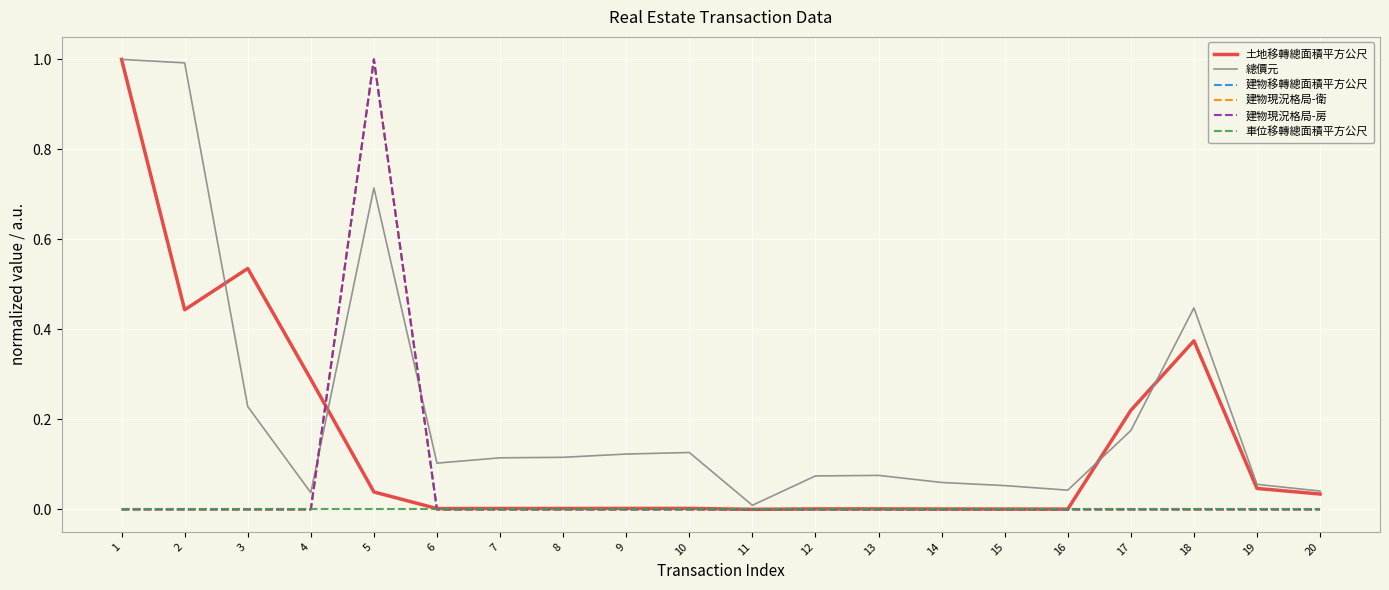

Reading right to left, transcribe all the data shown in this chart.

土地移轉總面積平方公尺: 20=0.0	19=0.0	18=0.4	17=0.2	16=0.0	15=0.0	14=0.0	13=0.0	12=0.0	11=0.0	10=0.0	9=0.0	8=0.0	7=0.0	6=0.0	5=0.0	4=0.3	3=0.5	2=0.4	1=1.0
總價元: 20=0.0	19=0.1	18=0.4	17=0.2	16=0.0	15=0.1	14=0.1	13=0.1	12=0.1	11=0.0	10=0.1	9=0.1	8=0.1	7=0.1	6=0.1	5=0.7	4=0.0	3=0.2	2=1.0	1=1.0
建物移轉總面積平方公尺: 20=0.0	19=0.0	18=0.0	17=0.0	16=0.0	15=0.0	14=0.0	13=0.0	12=0.0	11=0.0	10=0.0	9=0.0	8=0.0	7=0.0	6=0.0	5=1.0	4=0.0	3=0.0	2=0.0	1=0.0
建物現況格局-衛: 20=0.0	19=0.0	18=0.0	17=0.0	16=0.0	15=0.0	14=0.0	13=0.0	12=0.0	11=0.0	10=0.0	9=0.0	8=0.0	7=0.0	6=0.0	5=1.0	4=0.0	3=0.0	2=0.0	1=0.0
建物現況格局-房: 20=0.0	19=0.0	18=0.0	17=0.0	16=0.0	15=0.0	14=0.0	13=0.0	12=0.0	11=0.0	10=0.0	9=0.0	8=0.0	7=0.0	6=0.0	5=1.0	4=0.0	3=0.0	2=0.0	1=0.0
車位移轉總面積平方公尺: 20=0.0	19=0.0	18=0.0	17=0.0	16=0.0	15=0.0	14=0.0	13=0.0	12=0.0	11=0.0	10=0.0	9=0.0	8=0.0	7=0.0	6=0.0	5=0.0	4=0.0	3=0.0	2=0.0	1=0.0